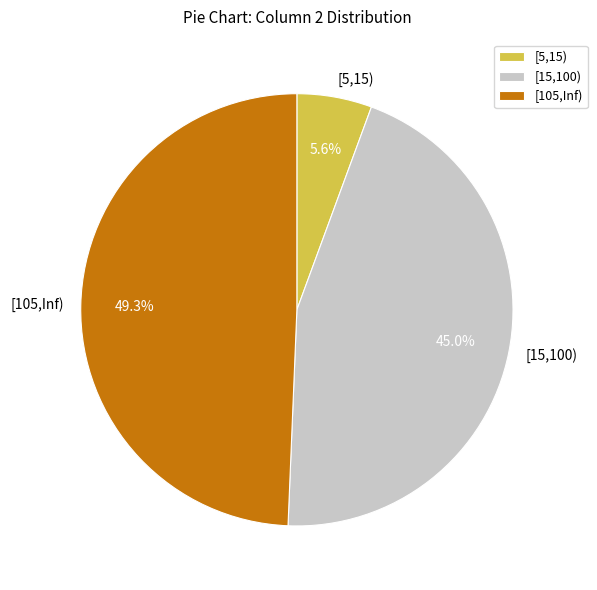

What percentage is NOT represented by [105,Inf)?

50.7%